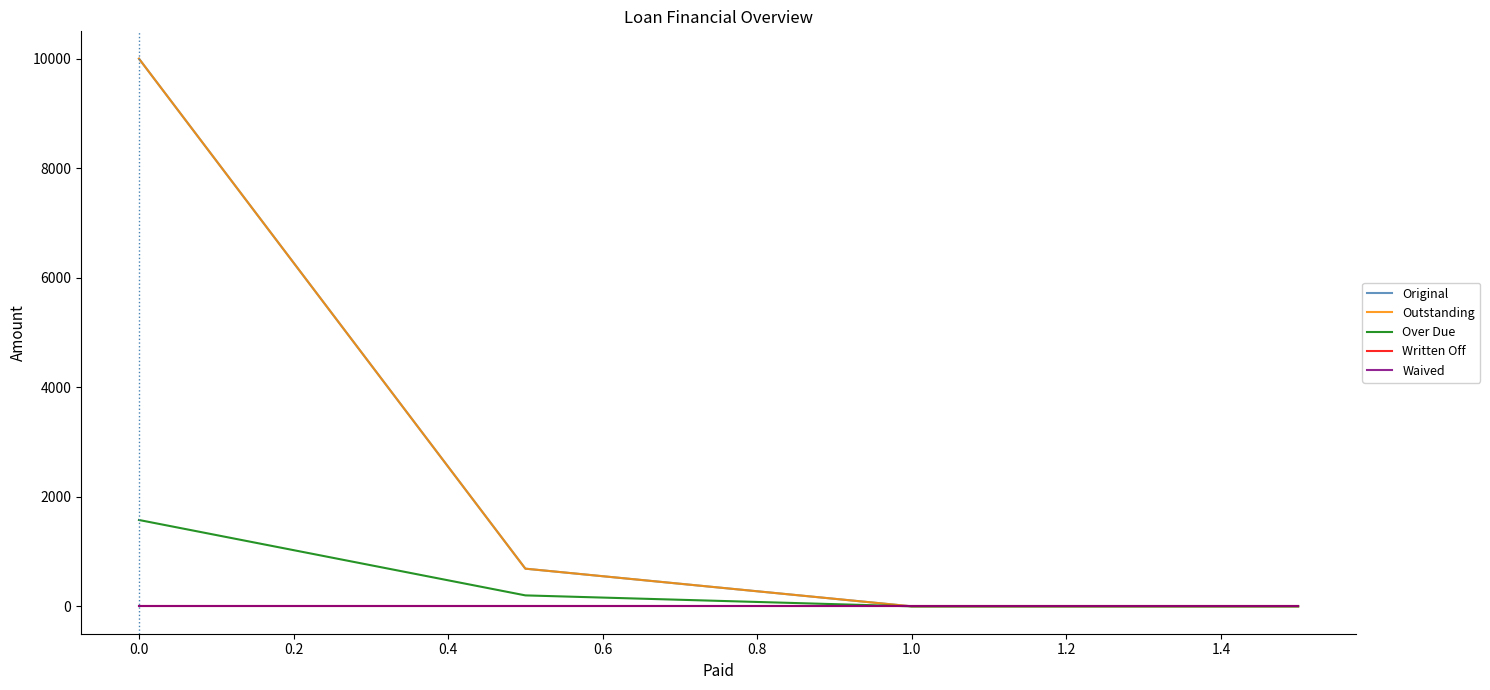

Rank the series by their maximum value, from highest to lowest.

Original, Outstanding, Over Due, Written Off, Waived